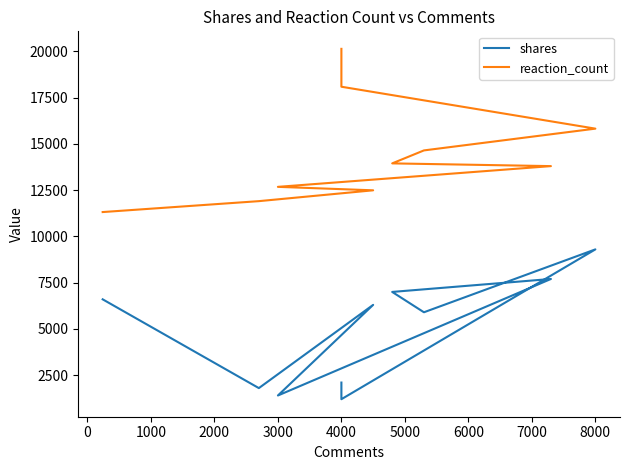

How many values in the reaction_count series are below 13950?

5